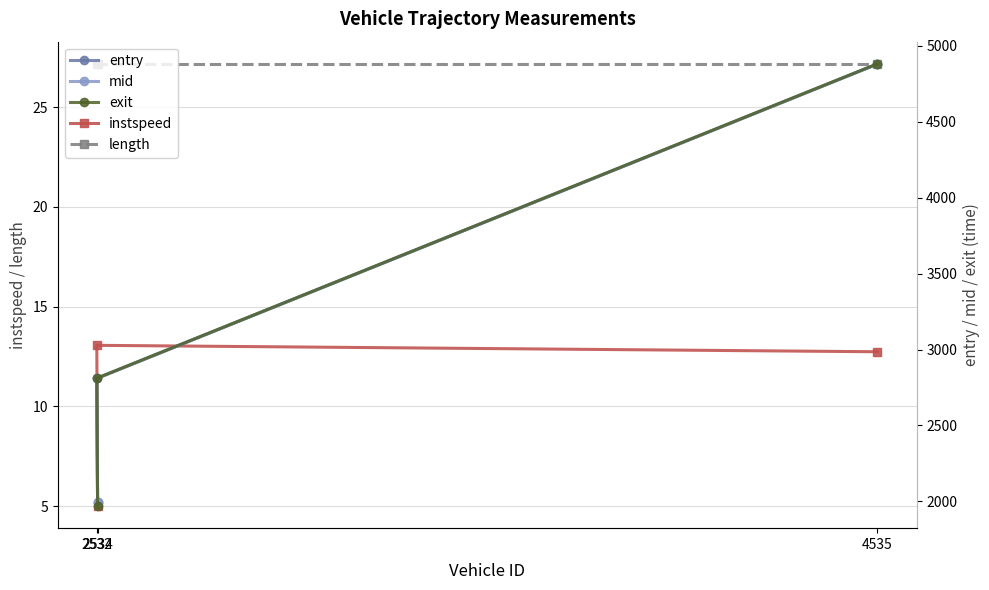

What is the value of the entry point at the 3rd from the left?

4880.2